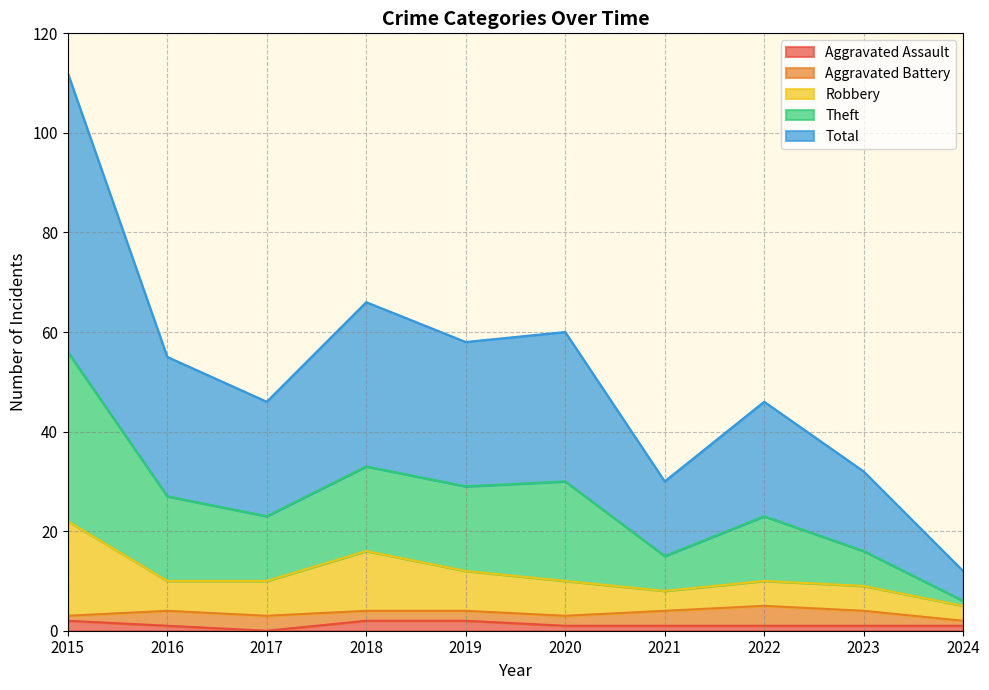

True or false: Total and Aggravated Assault cross at least once.

False